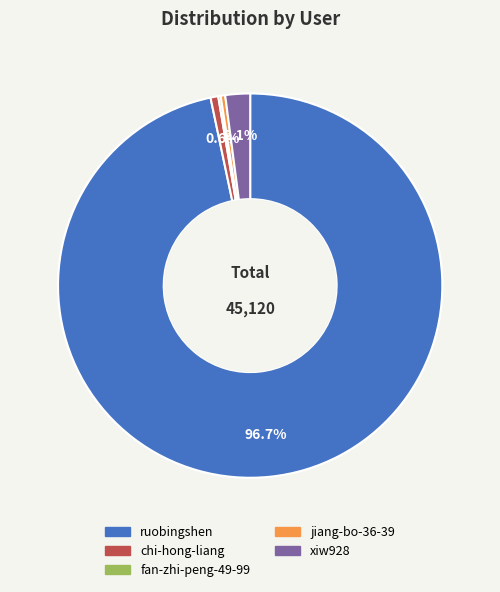

To the nearest percent, what is the difference between the largest and smallest slice percentages?

96%